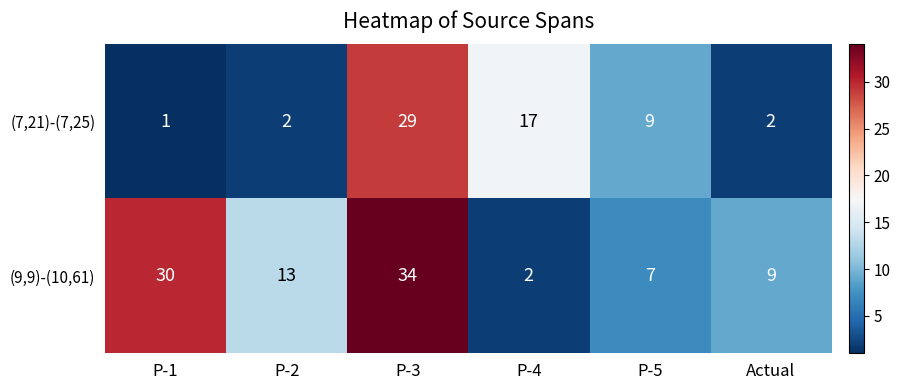

Which series has the largest total across all categories?

(9,9)-(10,61)